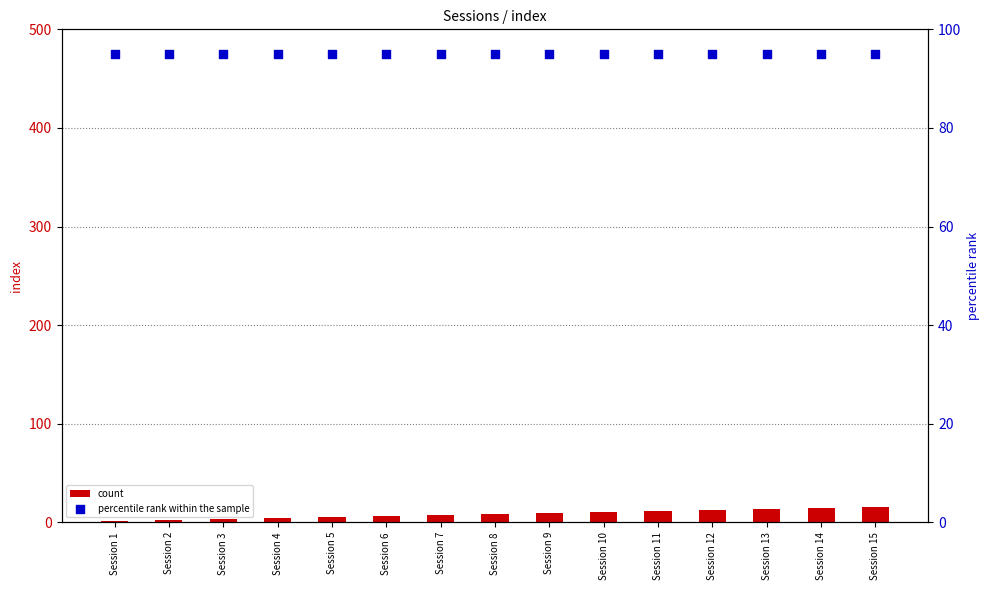

At how many categories does at least one series exceed 15?

15